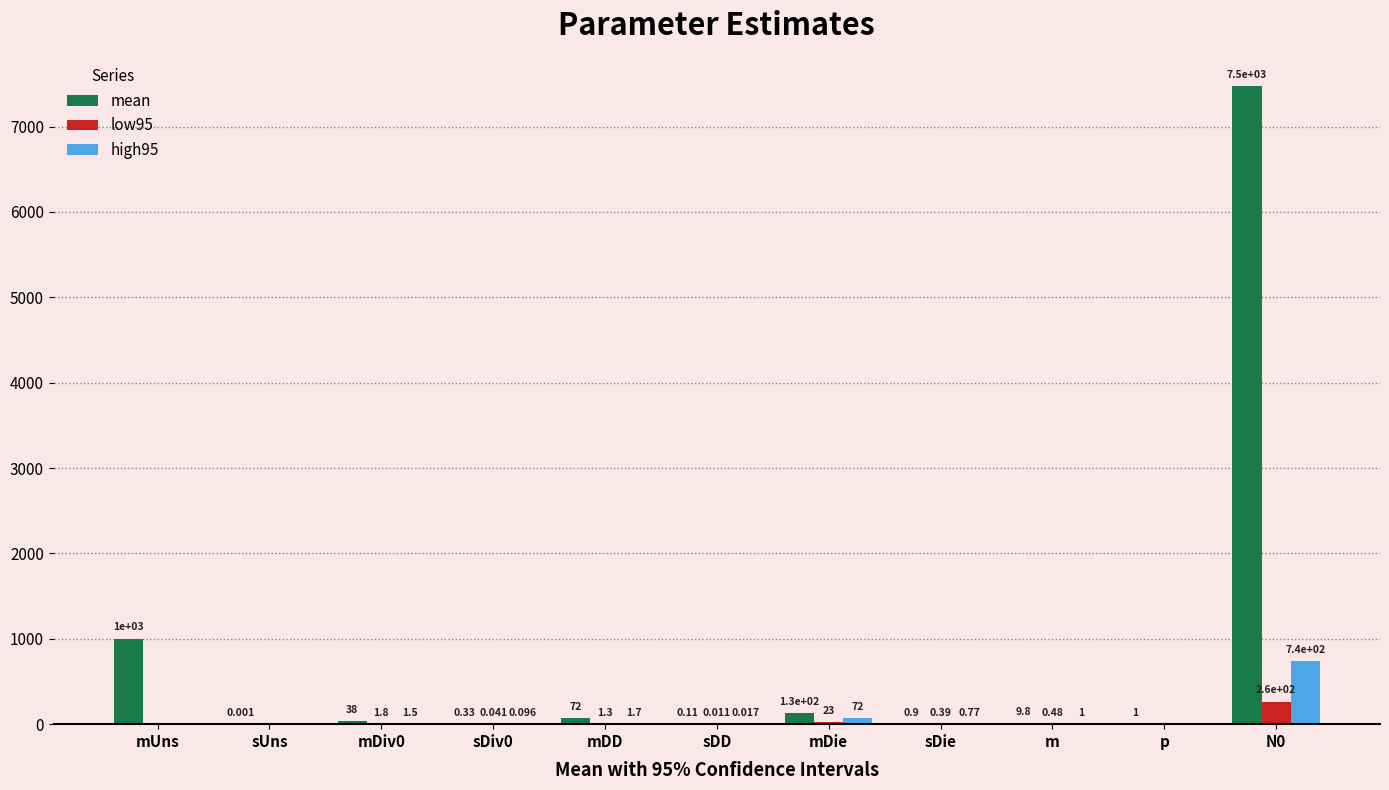

Is it true that low95 equals 0.0 at mUns?

True